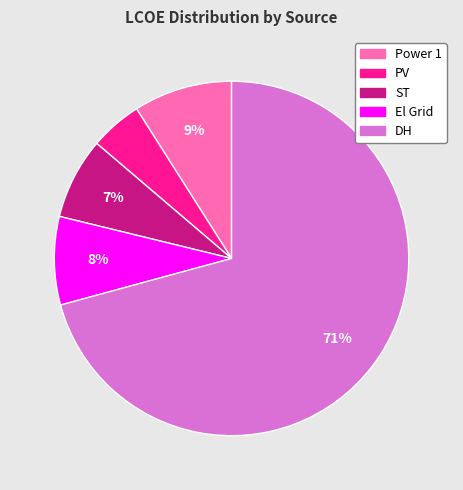

What is the majority slice?

DH